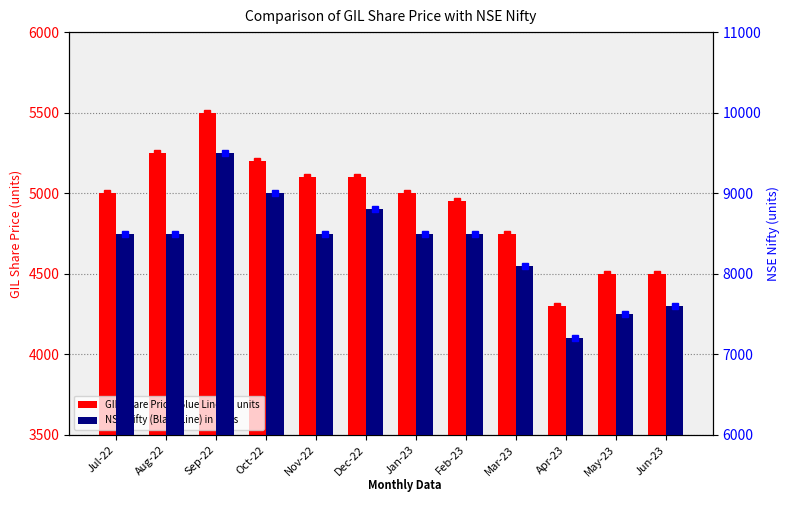

Reading left to right, what are all the values shown in this chart?

GIL Share Price (Blue Line) in units: 5000	5250	5500	5200	5100	5100	5000	4950	4750	4300	4500	4500
NSE Nifty (Black Line) in units: 8500	8500	9500	9000	8500	8800	8500	8500	8100	7200	7500	7600